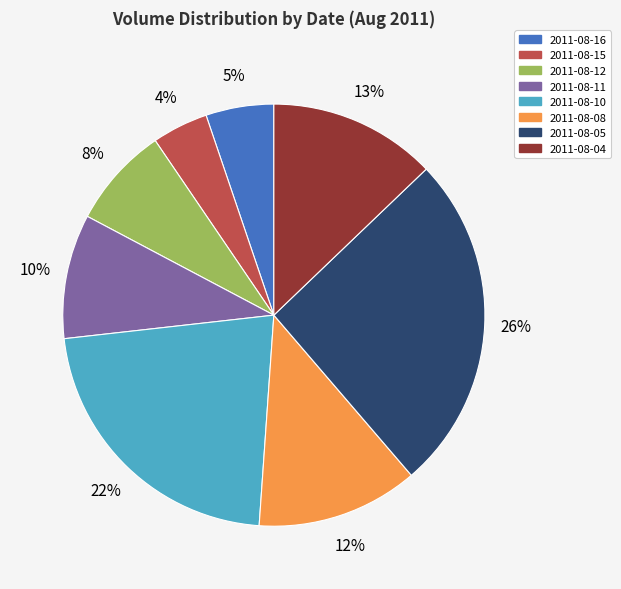

Between 2011-08-15 and 2011-08-16, which is larger?

2011-08-16